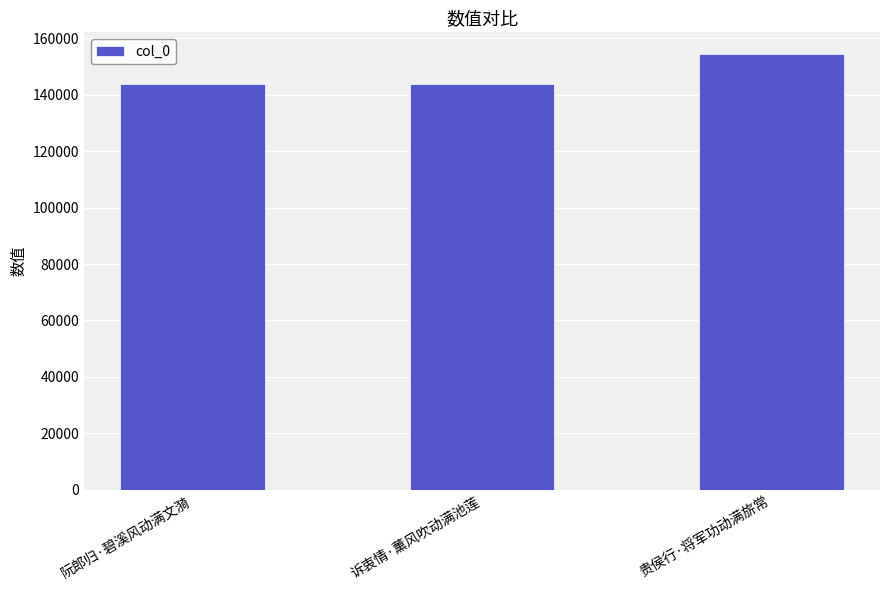

How many distinct data groups are displayed?

1